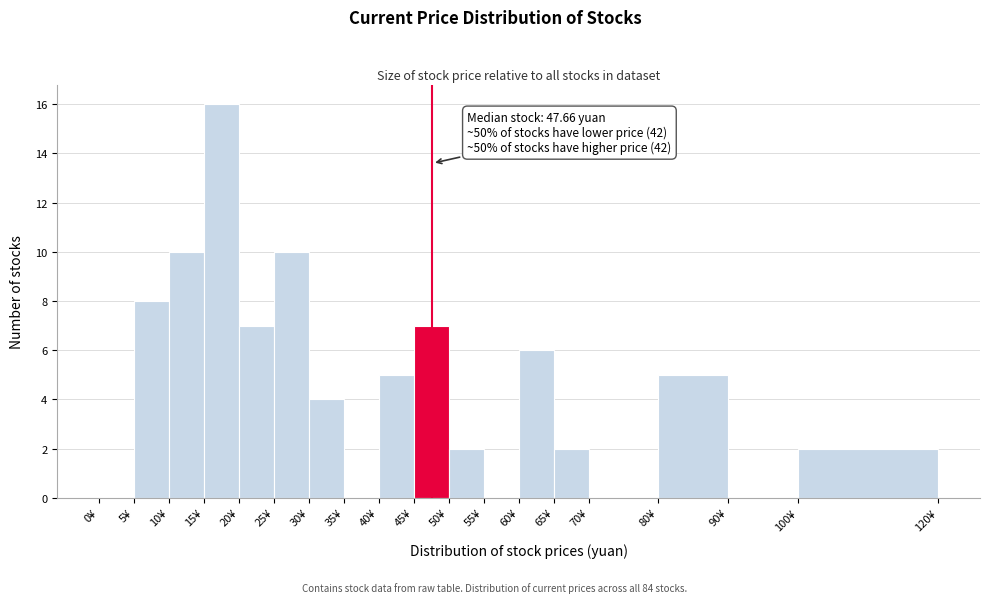

Which range on the x-axis has the tallest bar?

15 to 20